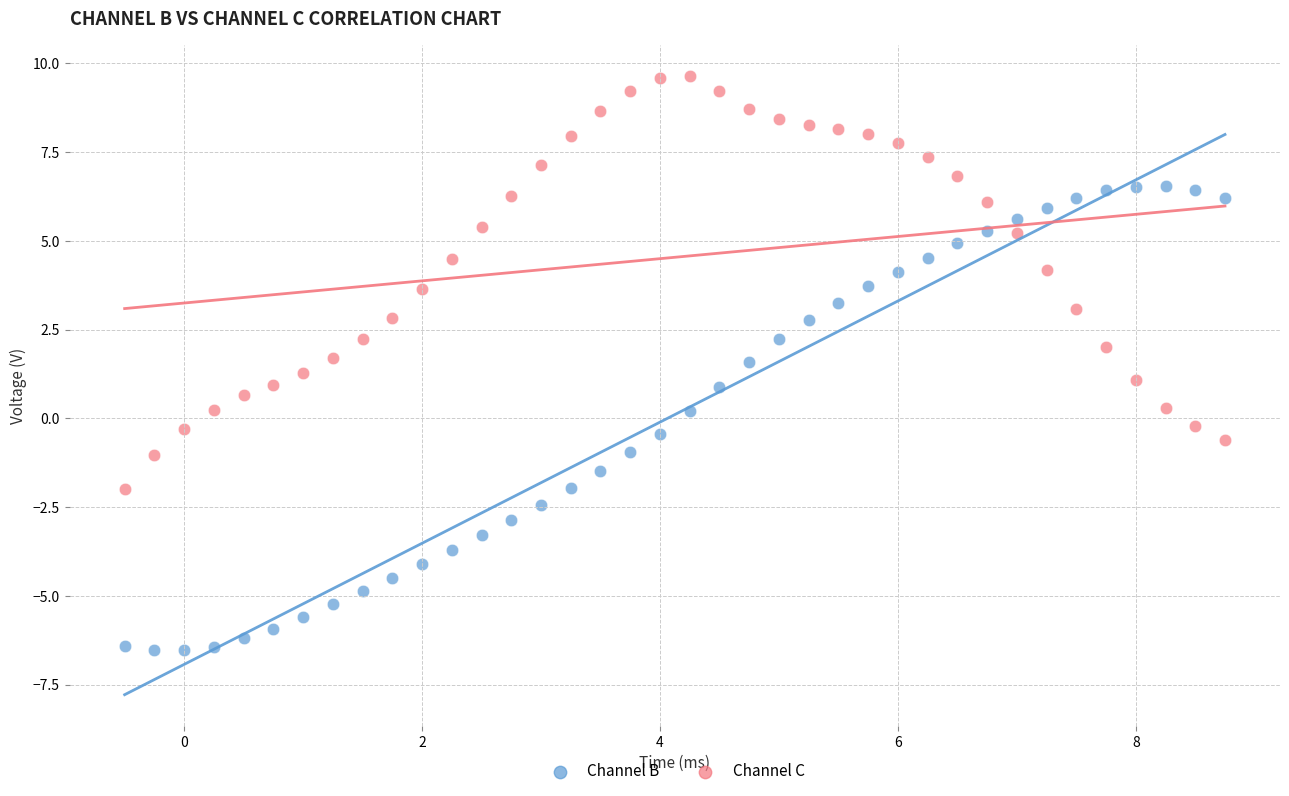

Which series reaches the maximum Y coordinate?

Channel C